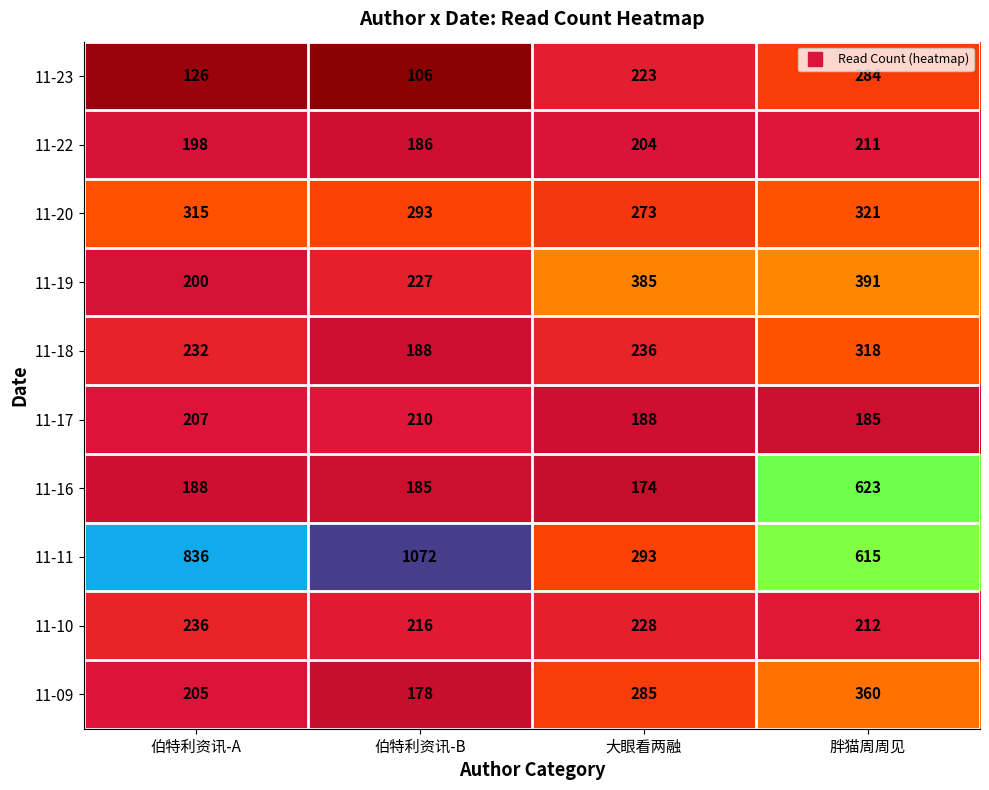

What is the maximum value shown in the chart?

1072